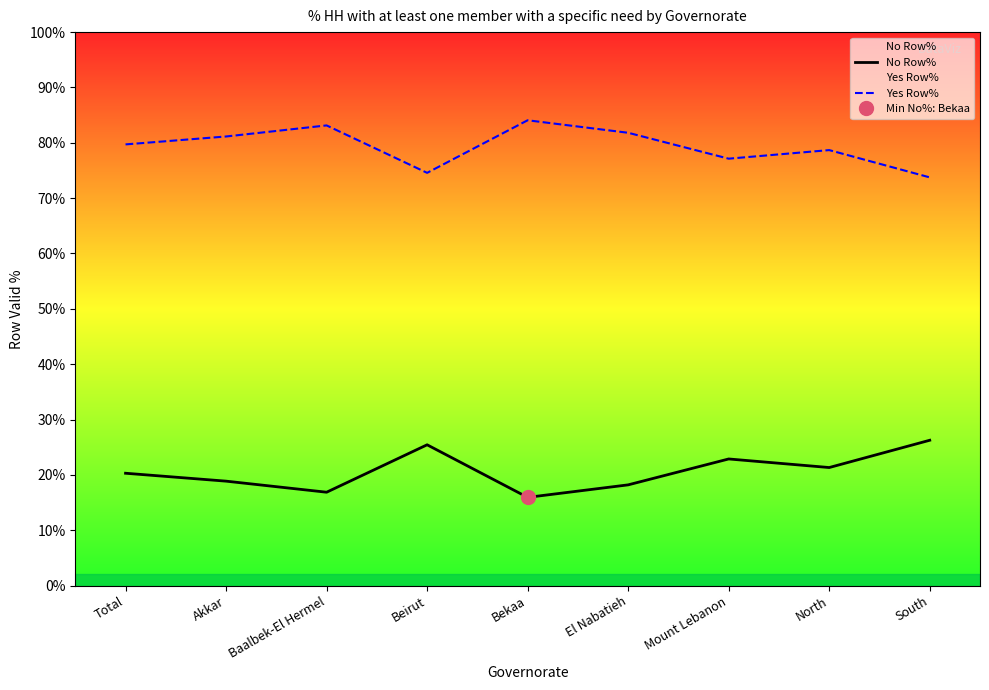

What is the label of the 6th point from the right?

Beirut